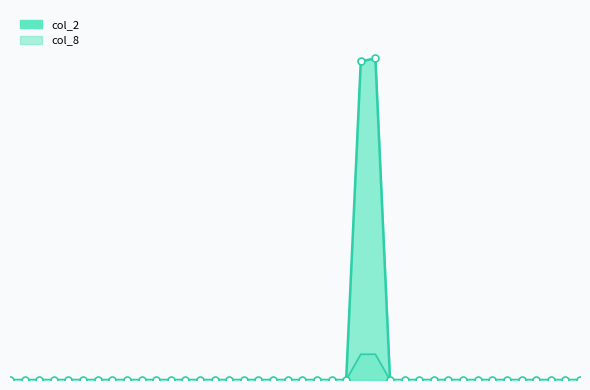

At which category is the sum across all series the highest?

101/01/12